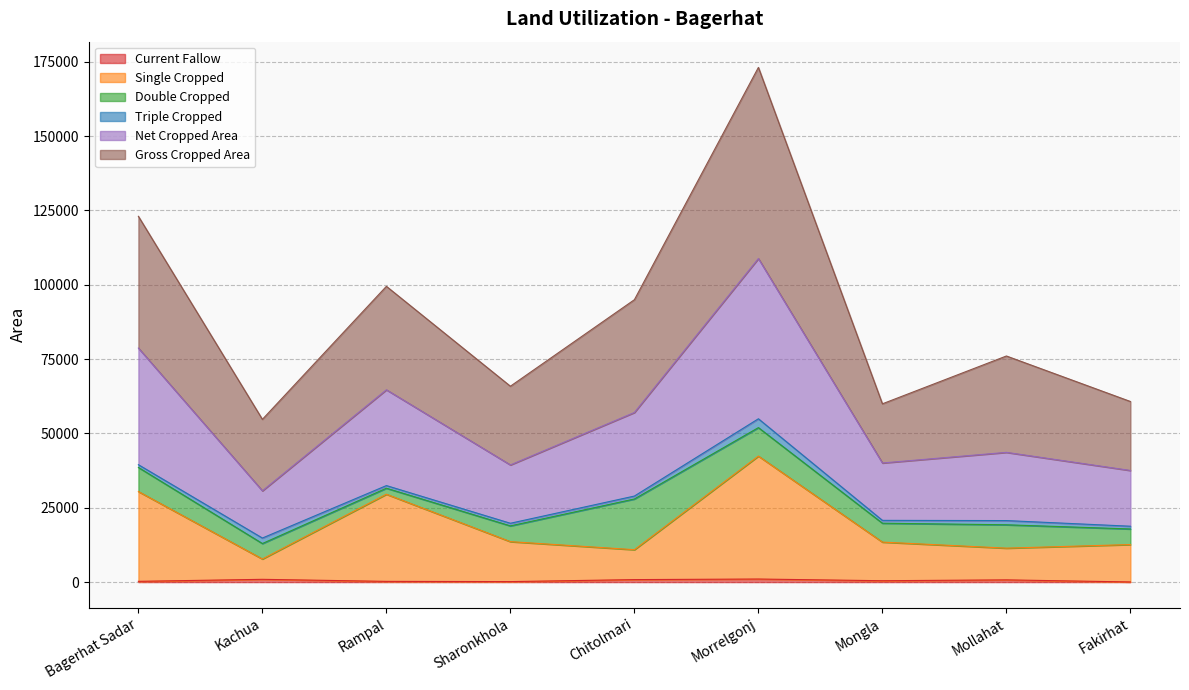

At which category is the sum across all series the highest?

Morrelgonj